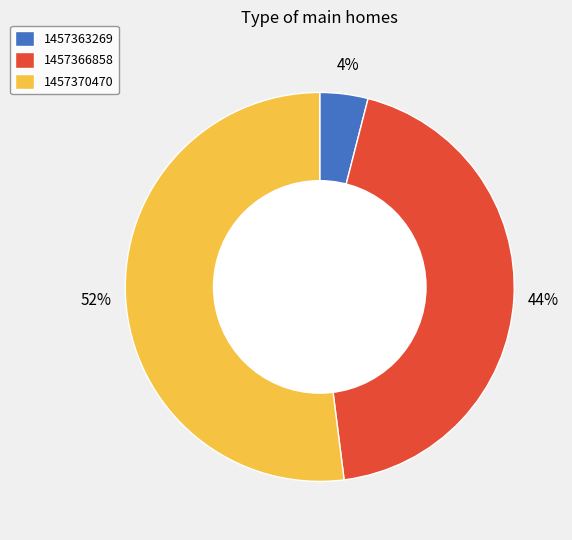

To the nearest percent, what is the difference between the 1457370470 and 1457366858 slice percentages?

8%